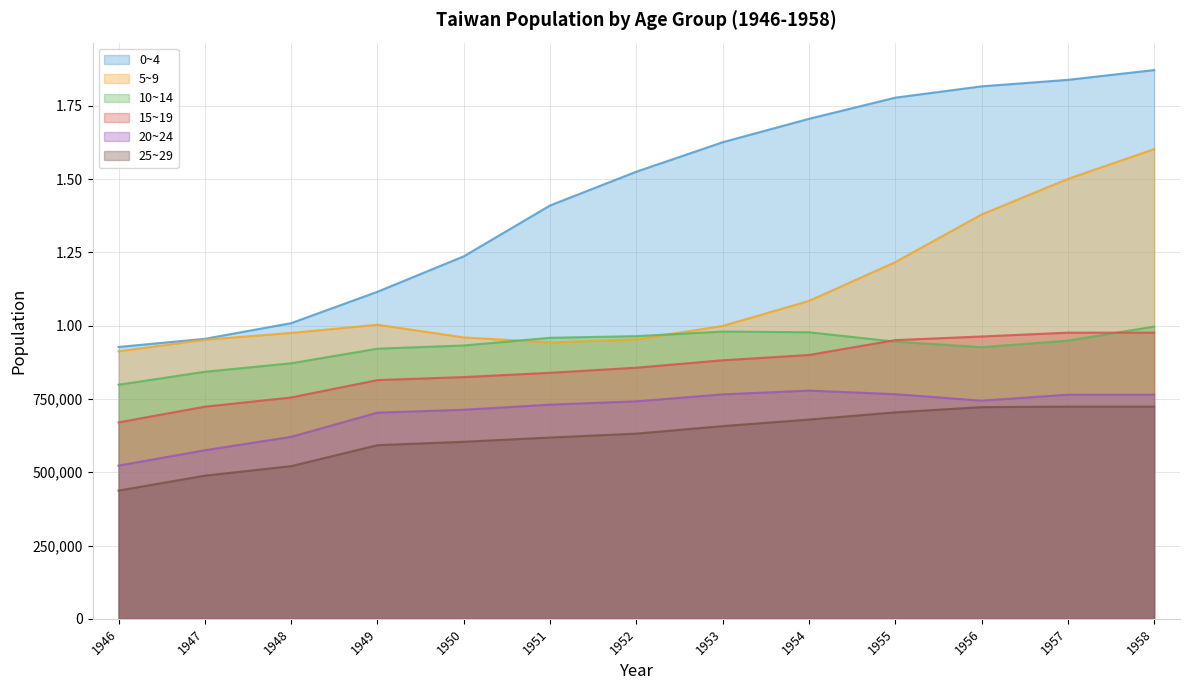

True or false: 0~4 has more than 0 points higher than both neighbors.

False